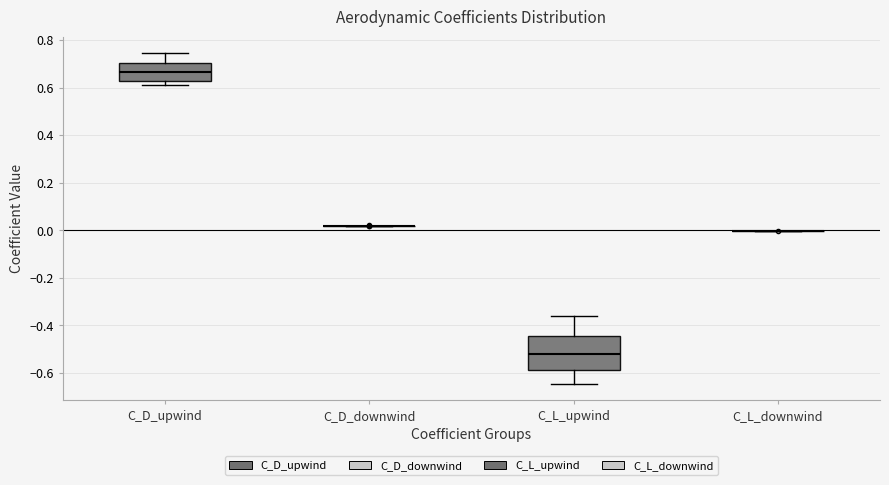

Reading left to right, read every box against the y-axis: the position of its median line, the range the box covers, and the ends of its whiskers. The values are not printed on the chart, so give them approximately, as read against the axis.

C_D_upwind: median 0.66, box 0.62 to 0.70, whiskers 0.60 to 0.74
C_D_downwind: box collapsed to a line at 0.02, whiskers 0.02 to 0.02
C_L_upwind: median -0.52, box -0.58 to -0.44, whiskers -0.64 to -0.36
C_L_downwind: box collapsed to a line at 0.00, whiskers 0.00 to 0.00